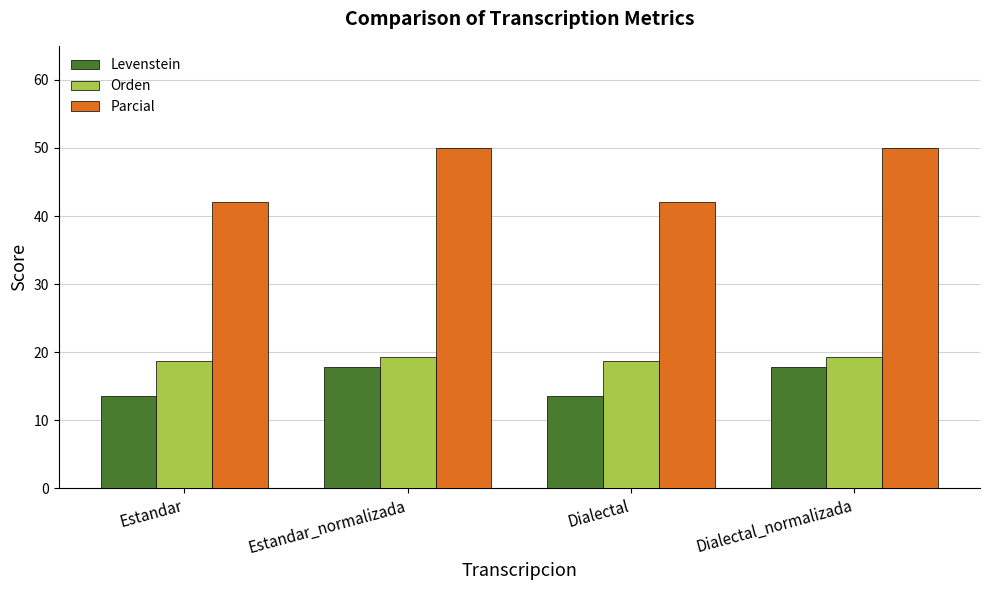

What is the sum of all Levenstein values?

62.7